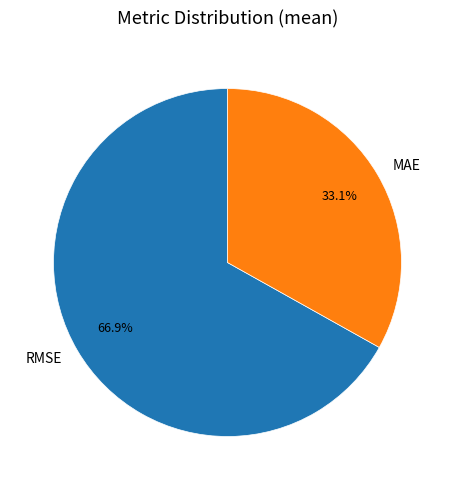

Count the number of slices in the pie.

2